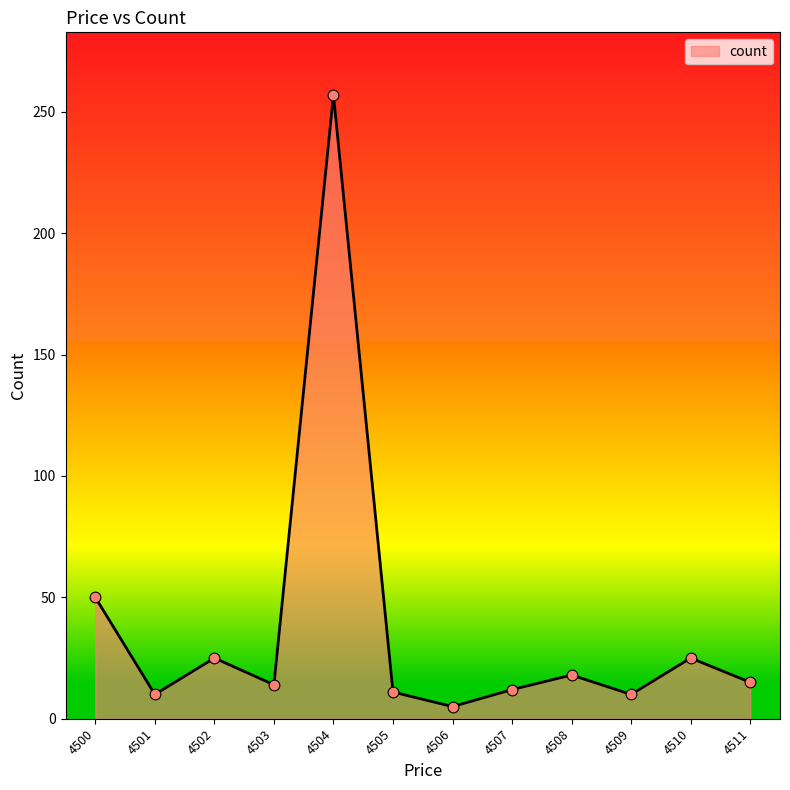

Approximately how many times larger is the value at 4511 compared to 4501?

1.5